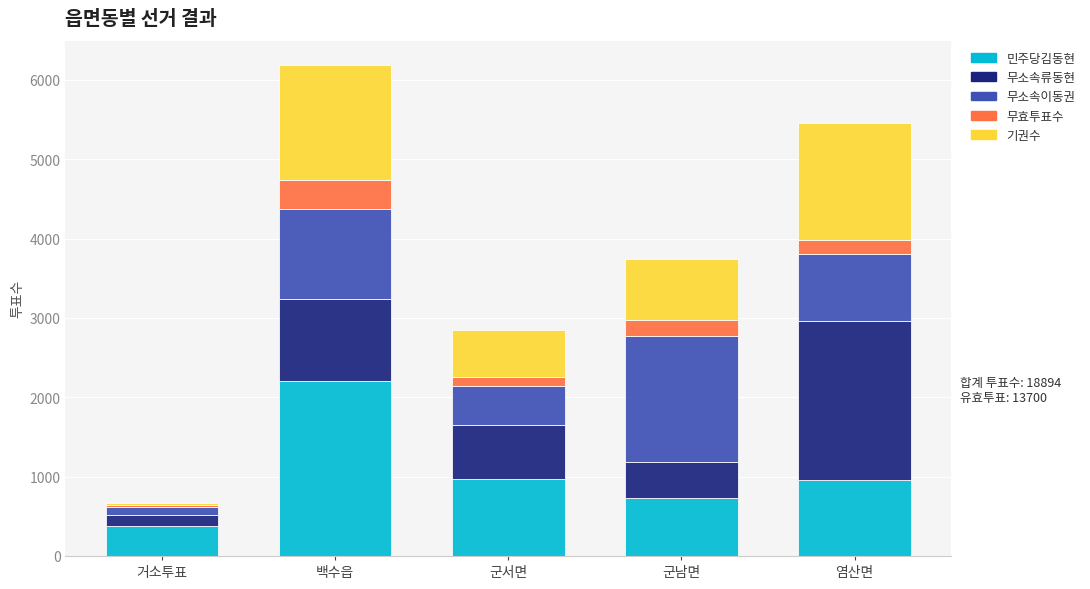

What is the difference between the maximum and minimum values in the 민주당김동현 series?

1828